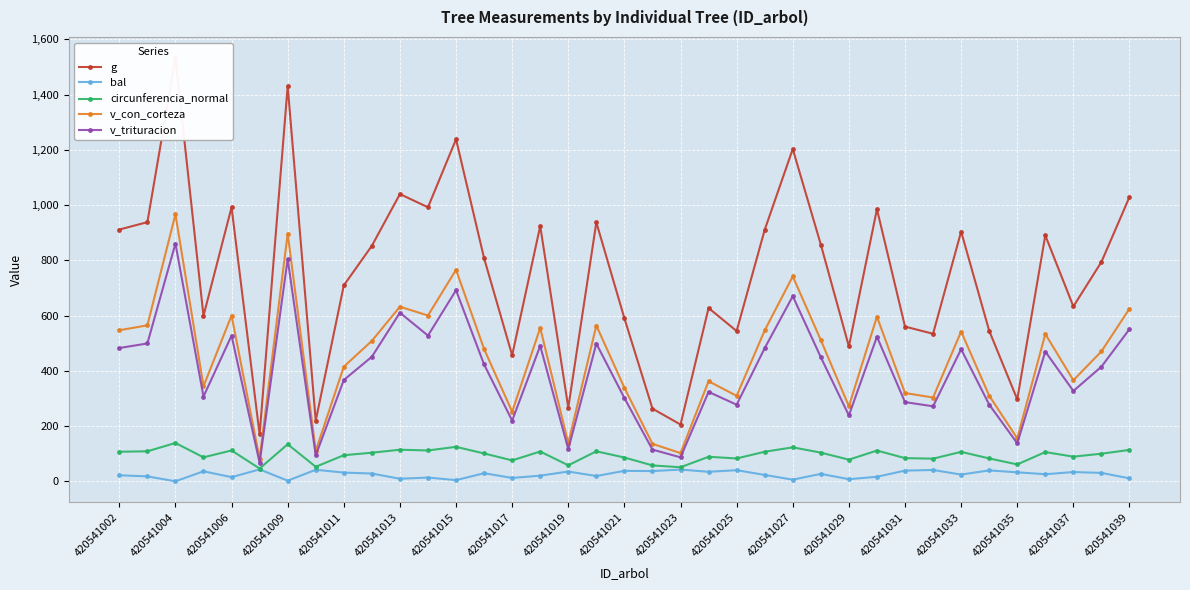

What are all the series names shown in the legend?

g, bal, circunferencia_normal, v_con_corteza, v_trituracion